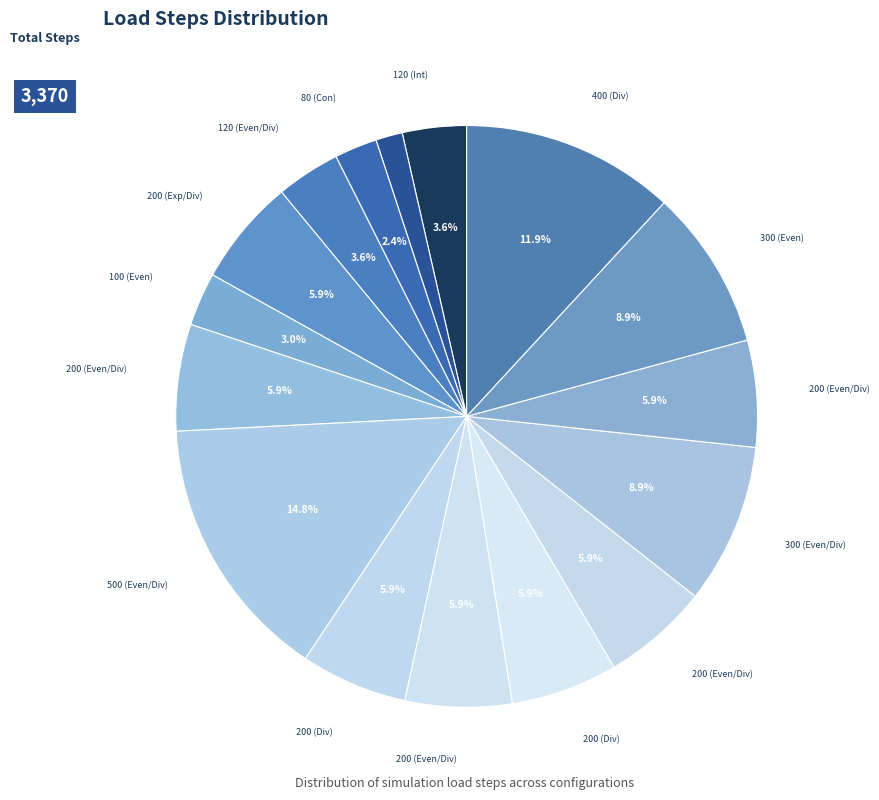

Does any single category account for the majority?

No